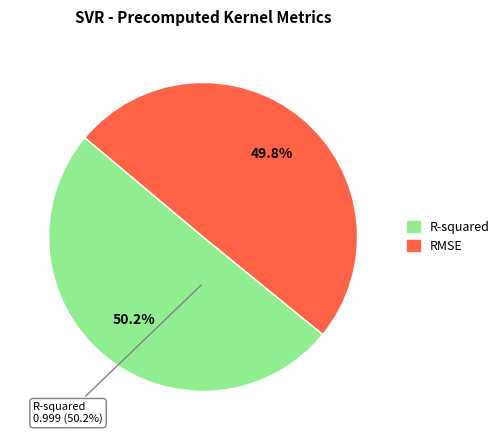

Which slice is the smallest?

RMSE